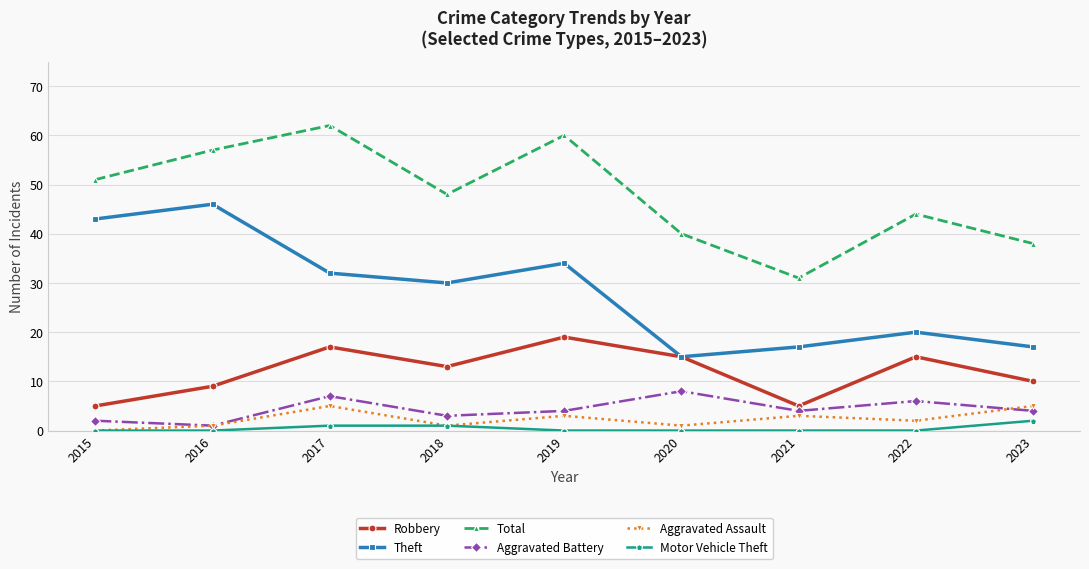

Which label corresponds to the largest value in the chart?

2017